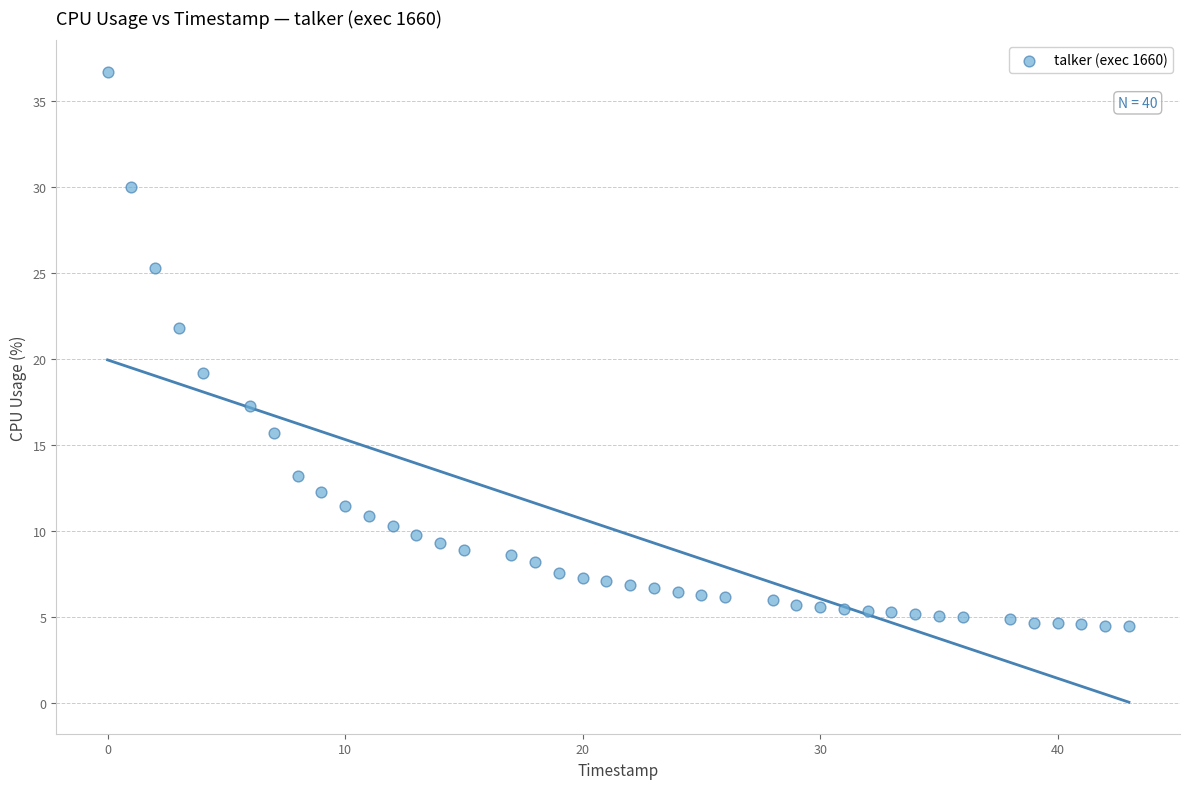

What Y value in the scatter plot is closest to 20?

19.2